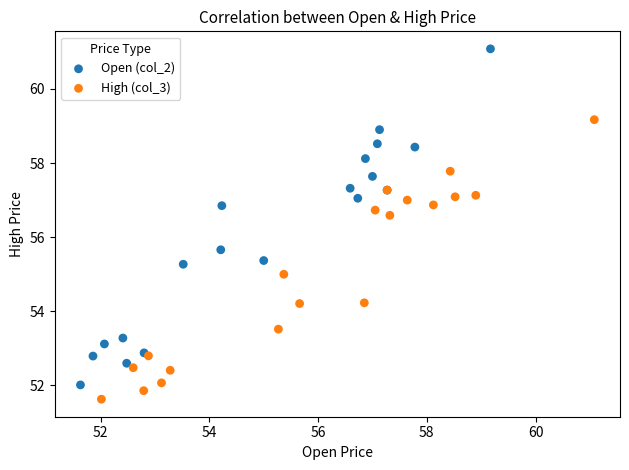

Which series has the widest spread of Y values?

Open (col_2)